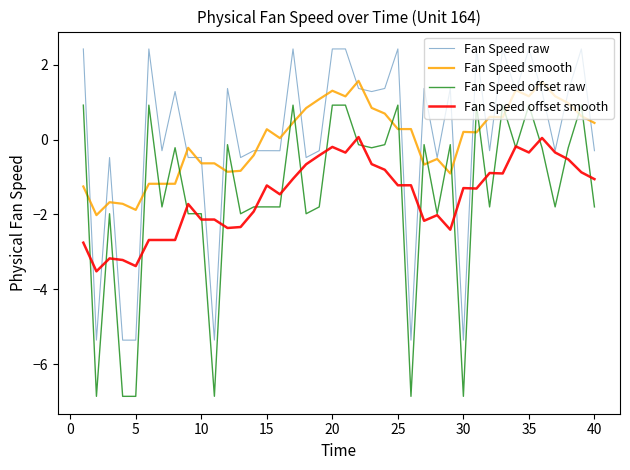

What is the smallest value displayed?

-6.9